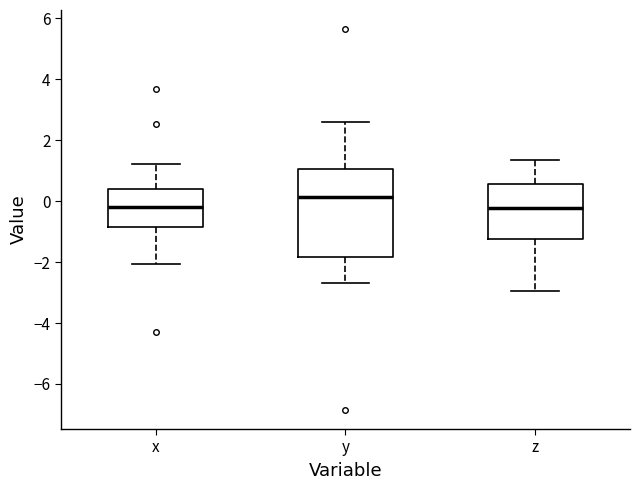

Reading left to right, read every box against the y-axis: the position of its median line, the range the box covers, and the ends of its whiskers. The values are not printed on the chart, so give them approximately, as read against the axis.

x: median -0.2, box -0.8 to 0.4, whiskers -2.0 to 1.2
y: median 0.2, box -1.8 to 1.0, whiskers -2.6 to 2.6
z: median -0.2, box -1.2 to 0.6, whiskers -3.0 to 1.4